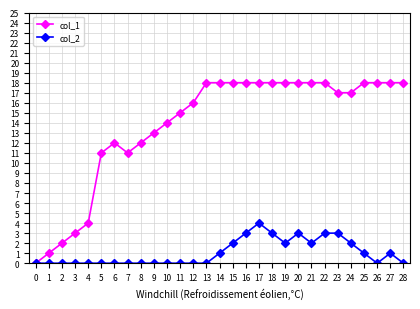

Which series has the widest spread of values?

col_1